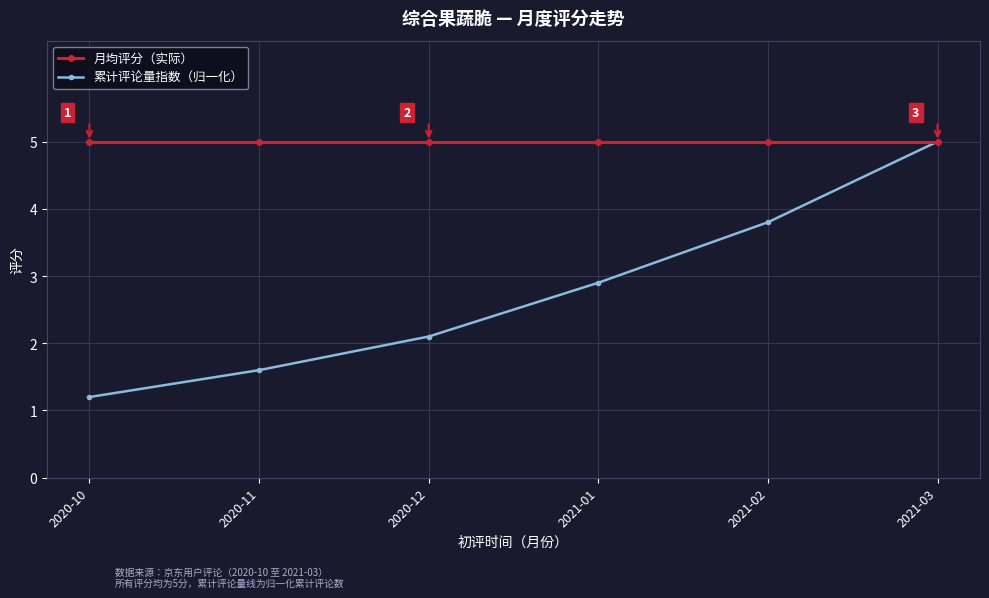

True or false: 累计评论量指数（归一化） has more than 1 points higher than both neighbors.

False